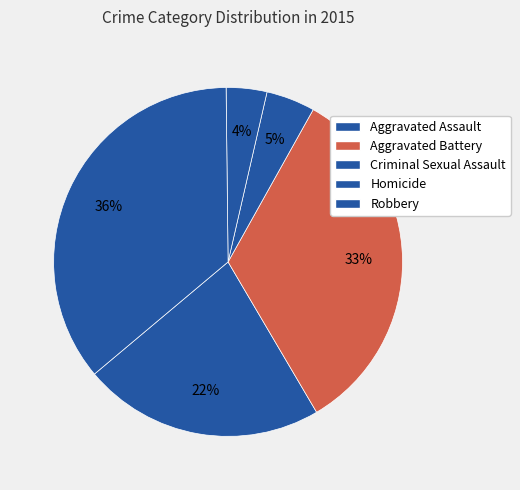

Is it true that Homicide is 4% of the pie?

True